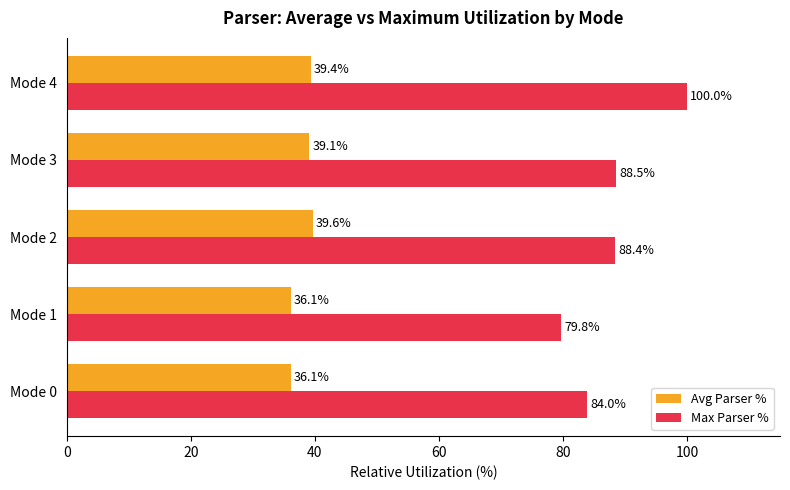

Which series changed the most between Mode 0 and Mode 1?

Max Parser %